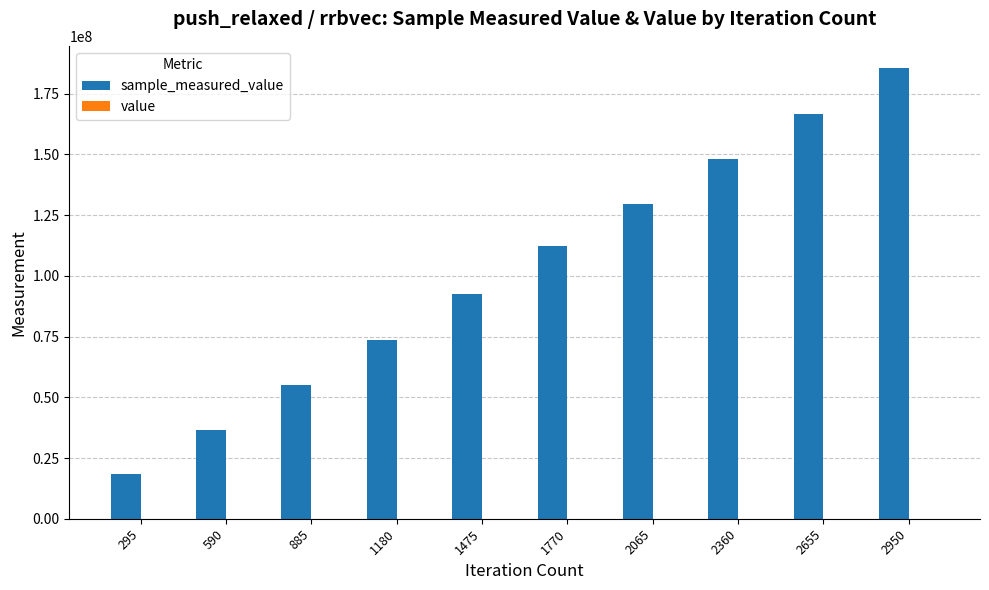

Count the number of categories in the chart.

10